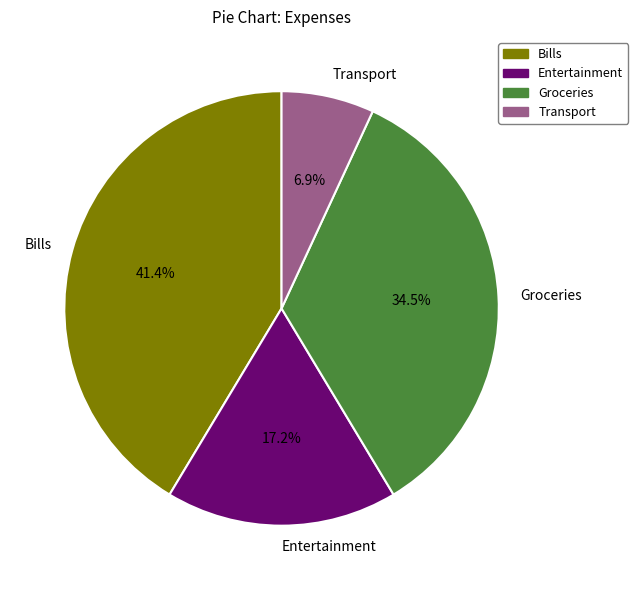

To the nearest percent, what is the average slice percentage?

25%